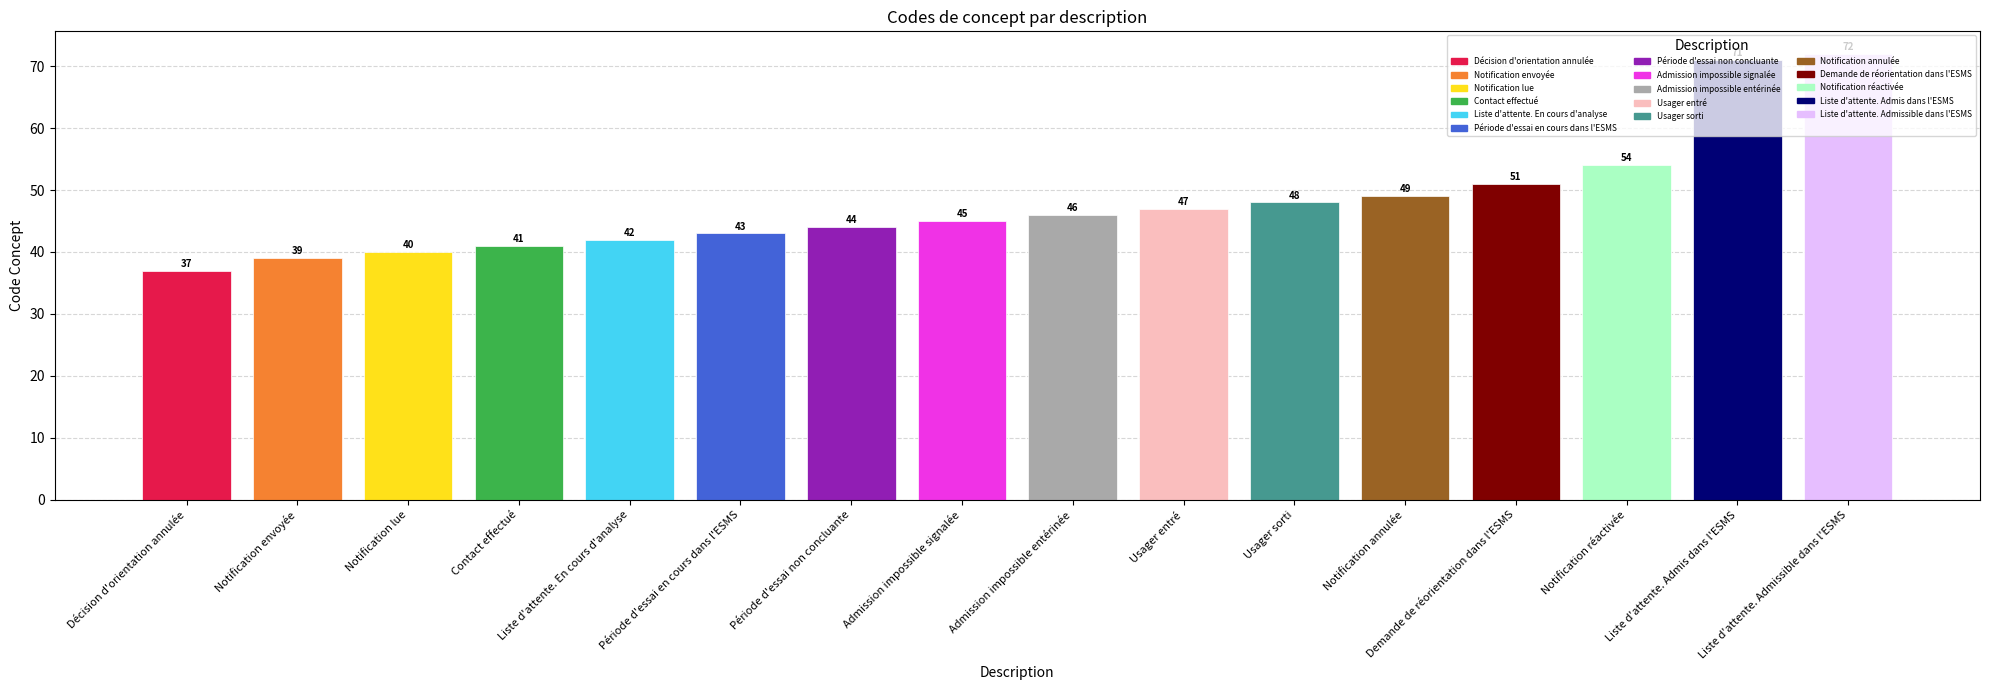

How many values are below 46?

8